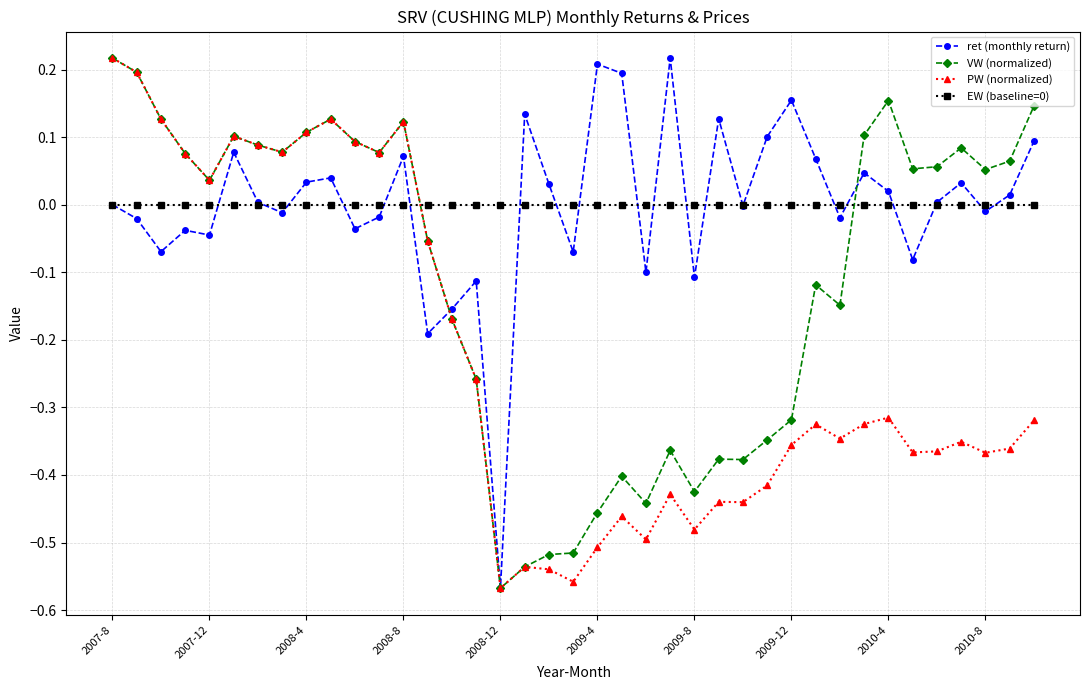

How many data points in PW (normalized) are less than 0?

26